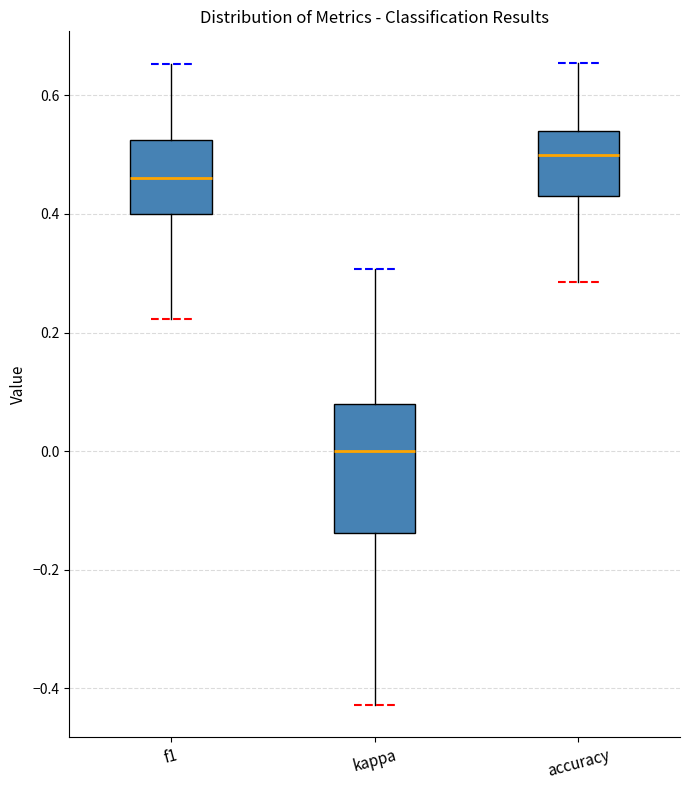

Which box's median line is the highest?

accuracy